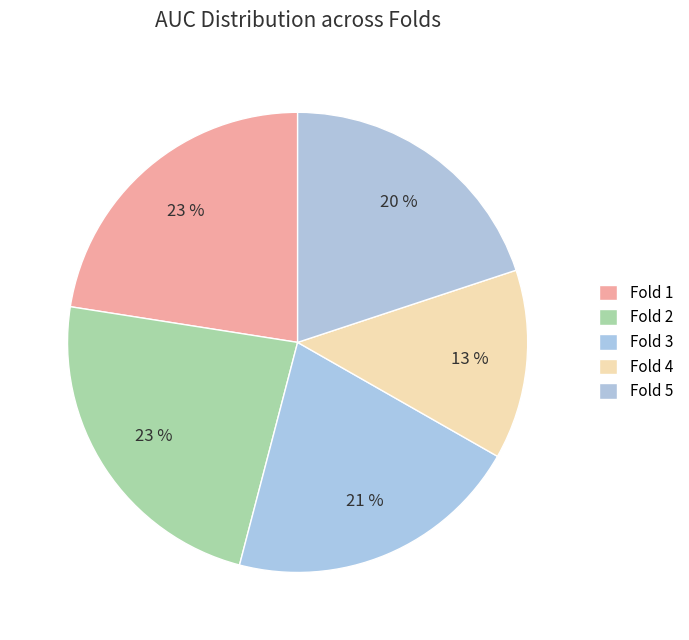

Combined, what portion of the pie is Fold 5 and Fold 4?

33.2%